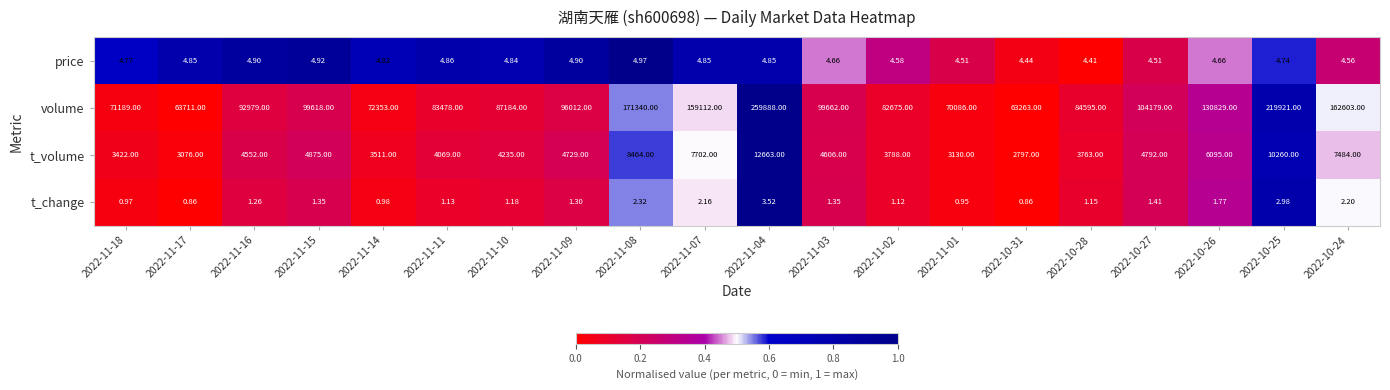

List the series in order of their peak value, lowest first.

t_change, price, t_volume, volume